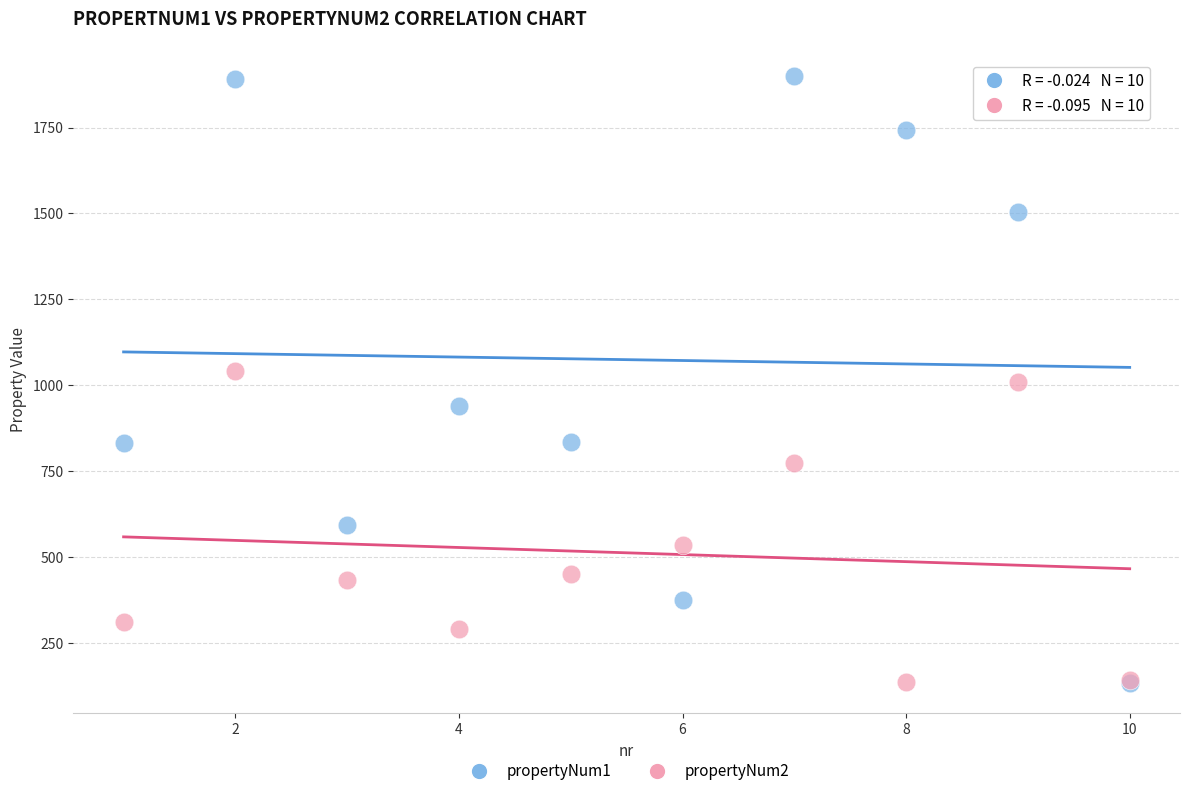

Which series has the widest spread of Y values?

propertyNum1